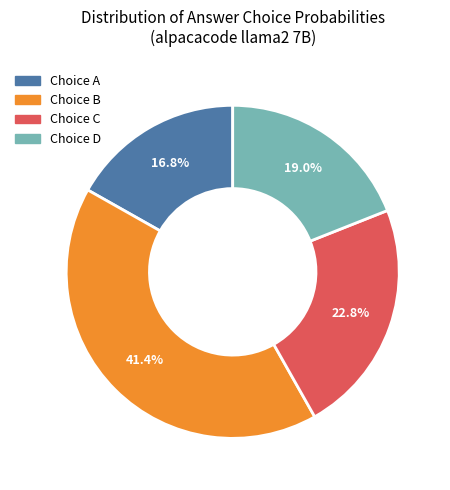

Is there any slice that represents more than half of the pie?

No